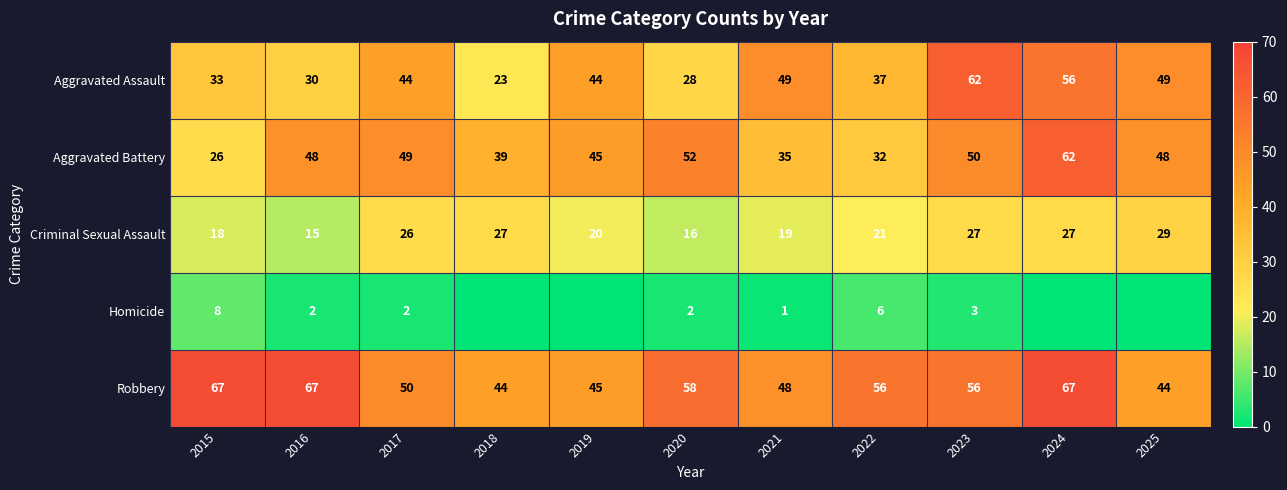

What is the difference between the maximum and minimum values in the Robbery series?

23